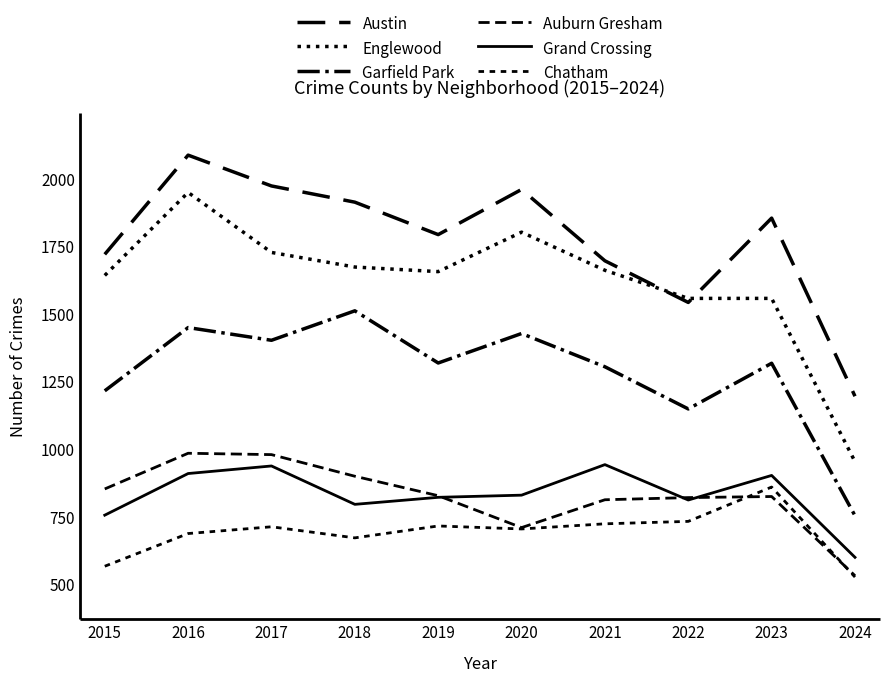

What value does the Grand Crossing series have at 2019, to the nearest 10?

820